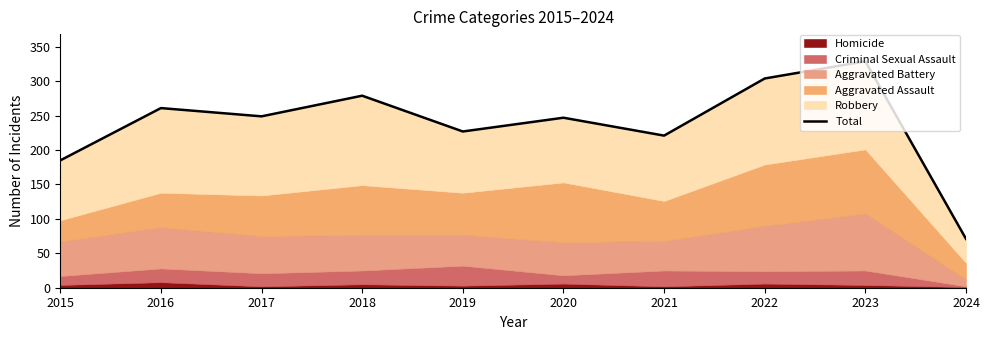

How many values exceed 249?

4